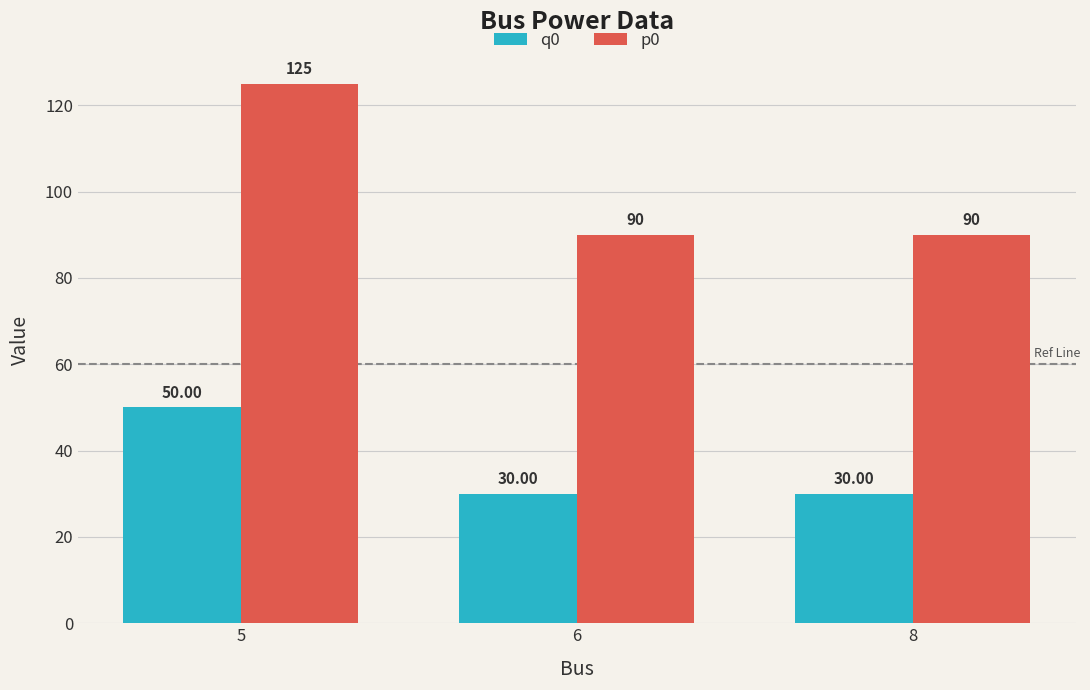

Which label corresponds to the largest value in the chart?

5